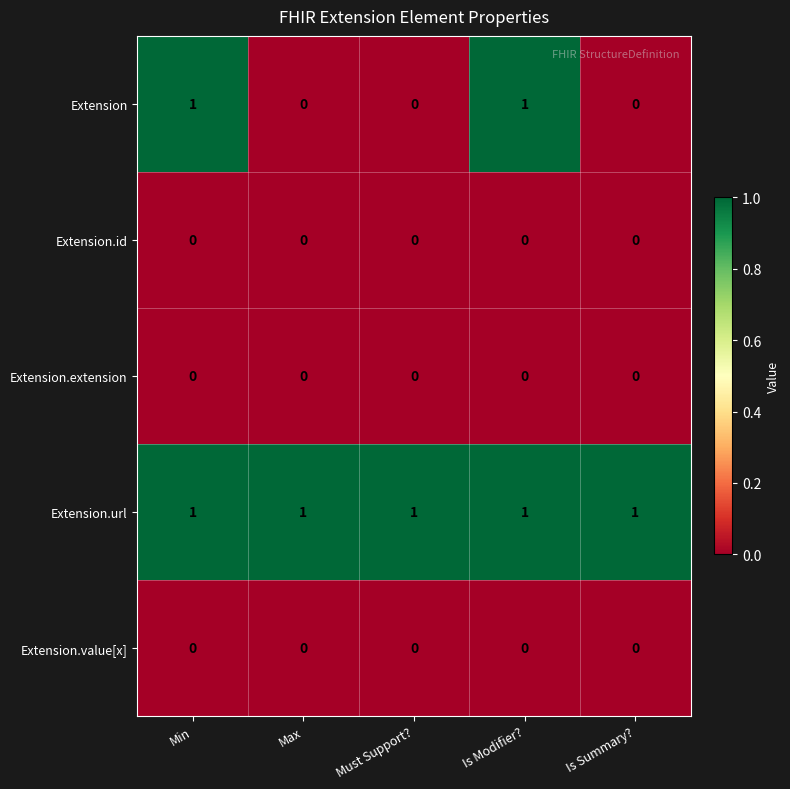

Reading left to right, transcribe all the data shown in this chart.

Extension: Min=1	Max=0	Must Support?=0	Is Modifier?=1	Is Summary?=0
Extension.id: Min=0	Max=0	Must Support?=0	Is Modifier?=0	Is Summary?=0
Extension.extension: Min=0	Max=0	Must Support?=0	Is Modifier?=0	Is Summary?=0
Extension.url: Min=1	Max=1	Must Support?=1	Is Modifier?=1	Is Summary?=1
Extension.value[x]: Min=0	Max=0	Must Support?=0	Is Modifier?=0	Is Summary?=0